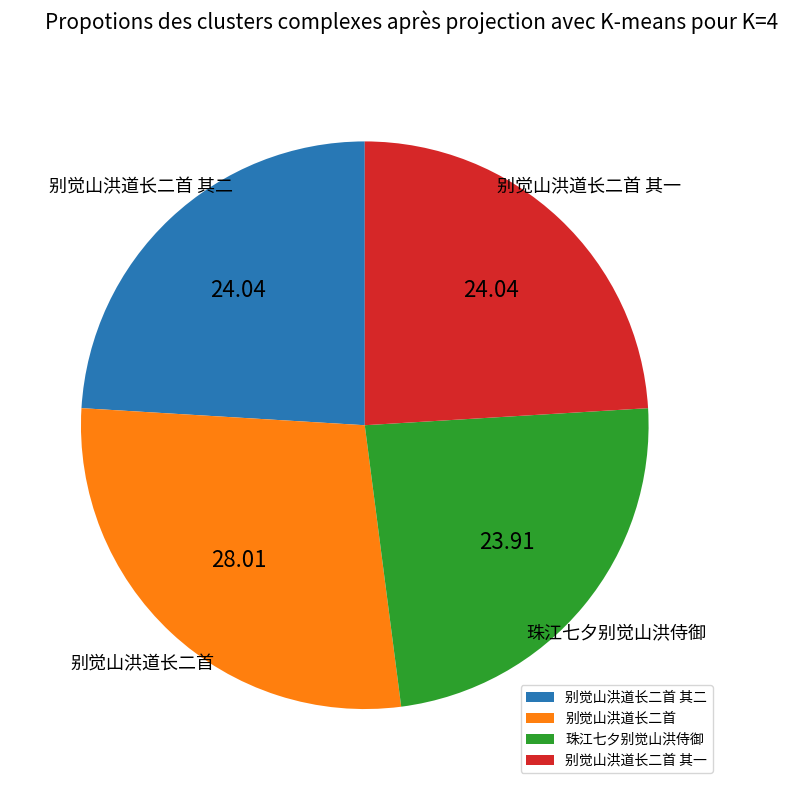

Does 别觉山洪道长二首 其二 account for over 50% of the chart?

No